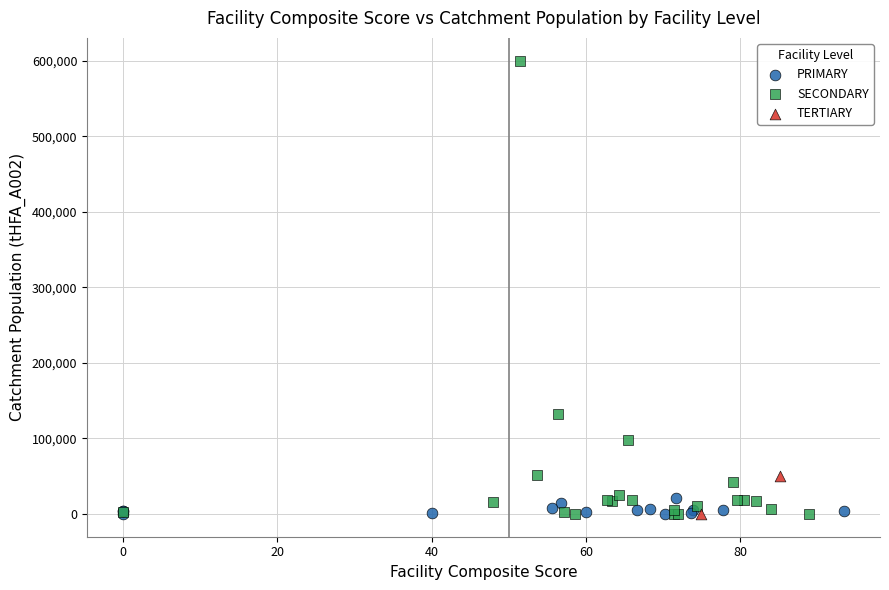

Which series reaches the maximum Y coordinate?

SECONDARY